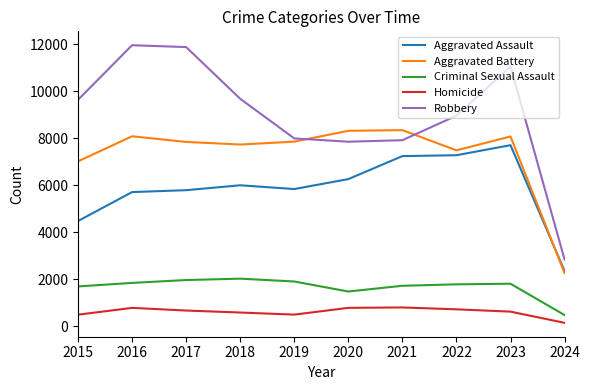

Is it true that Aggravated Battery equals 12337 at 2015?

False